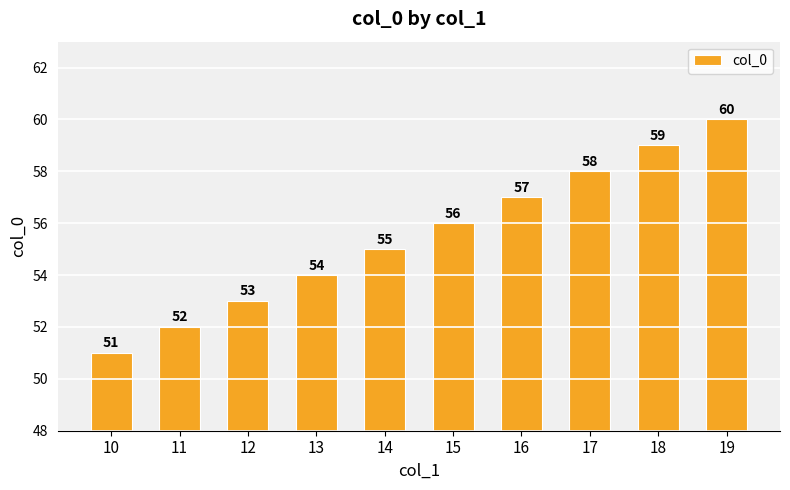

What is the sum of the values at 17 and 16?

115